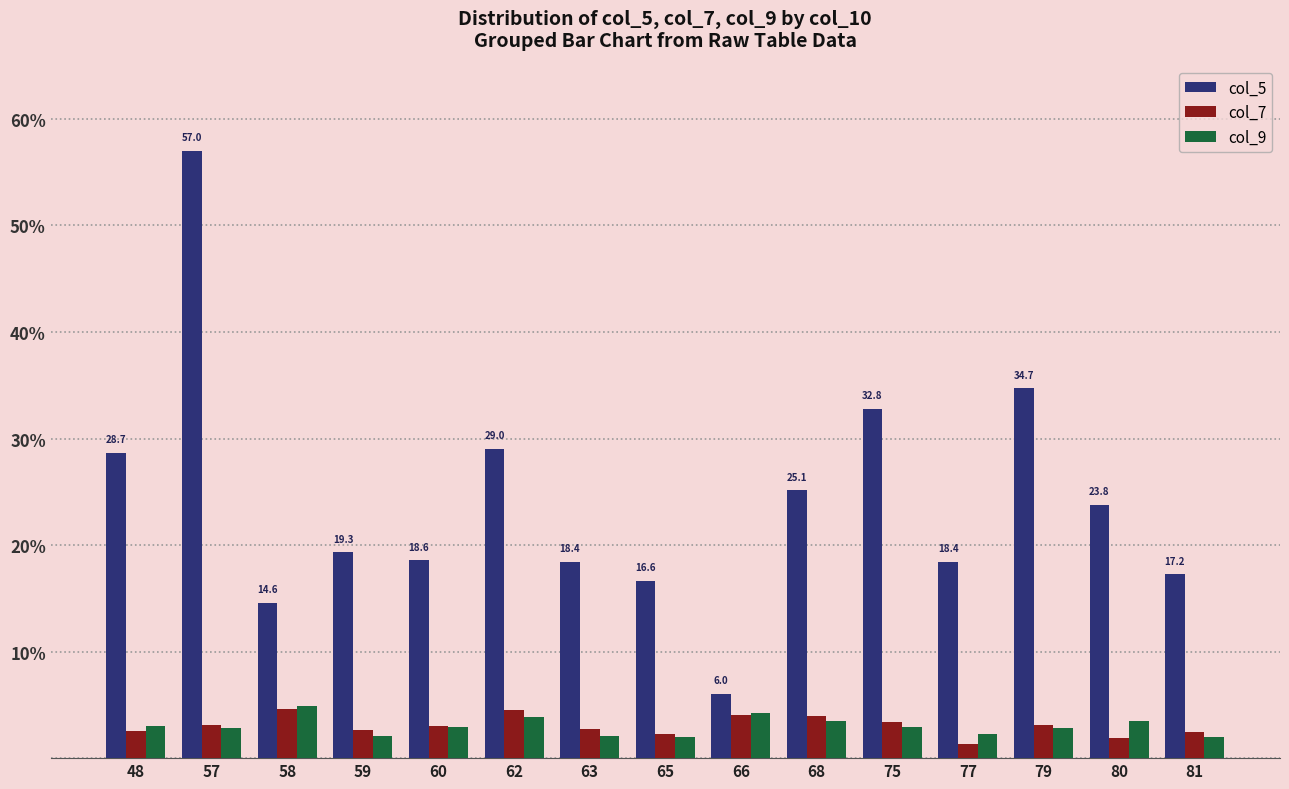

The value of col_9 at 57 is 2.8. True or false?

True